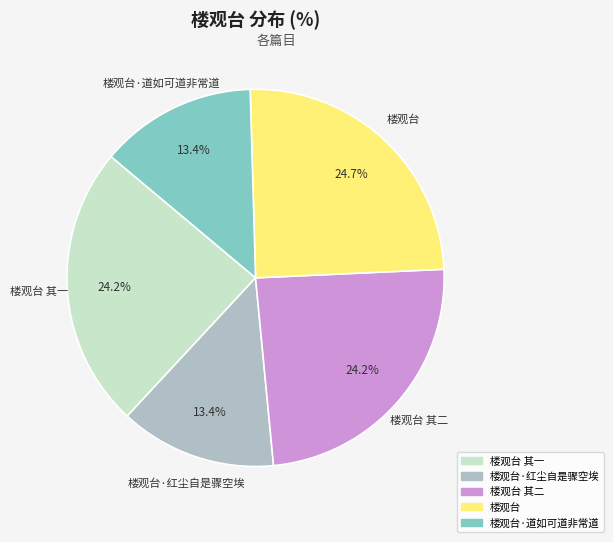

Is there a majority slice in this chart?

No